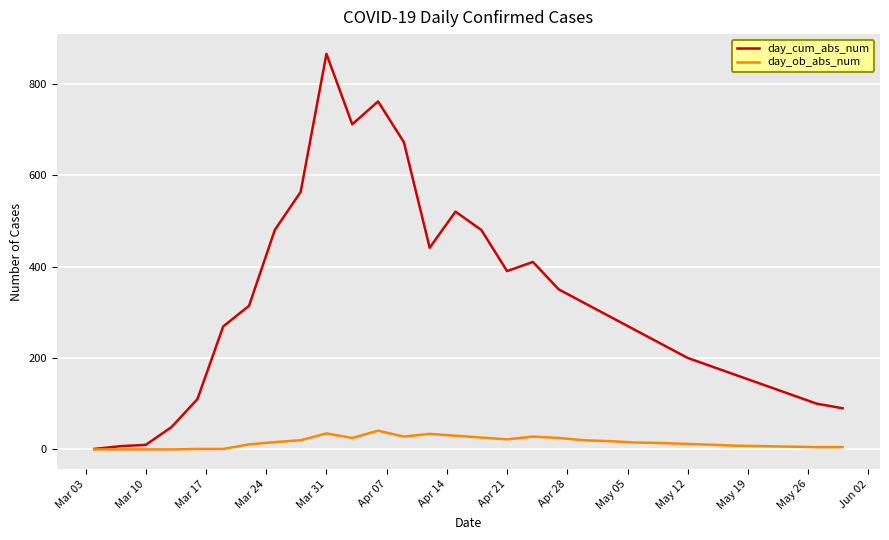

List the series in order of their overall mean, highest first.

day_cum_abs_num, day_ob_abs_num